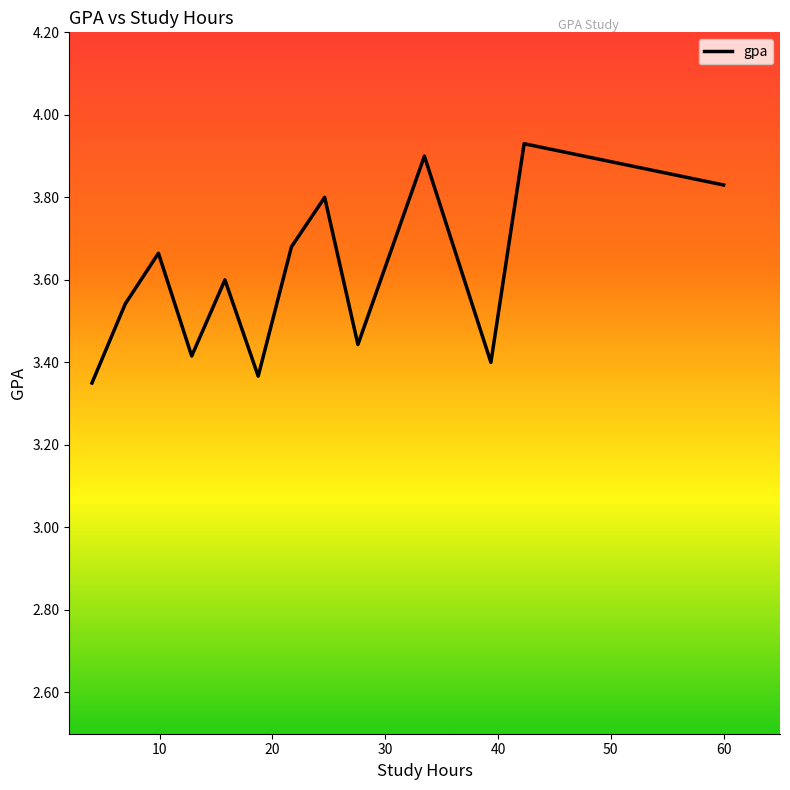

How many values are between 3 and 4?

13